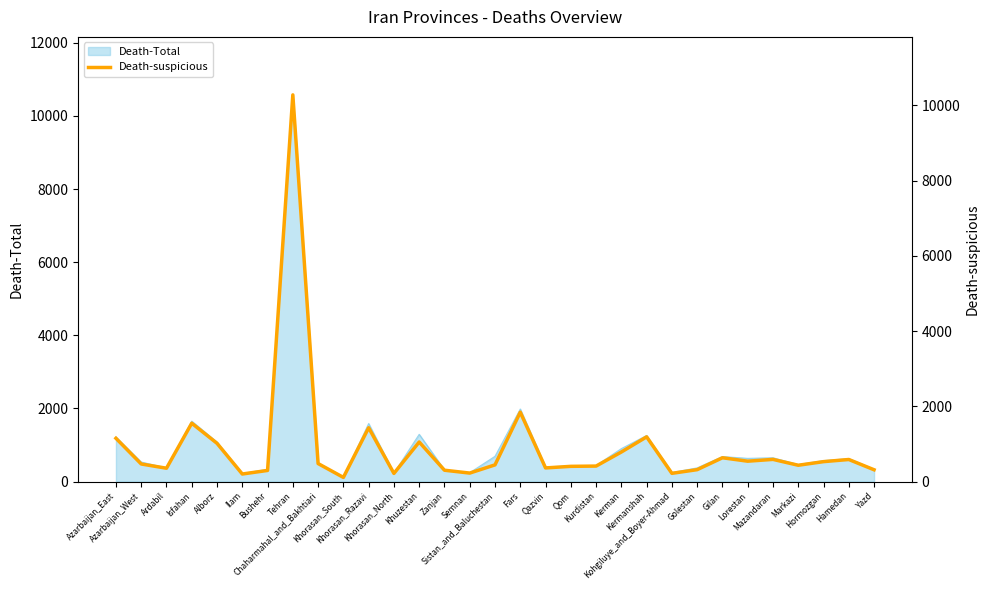

What is the difference between the maximum and minimum values?

10172